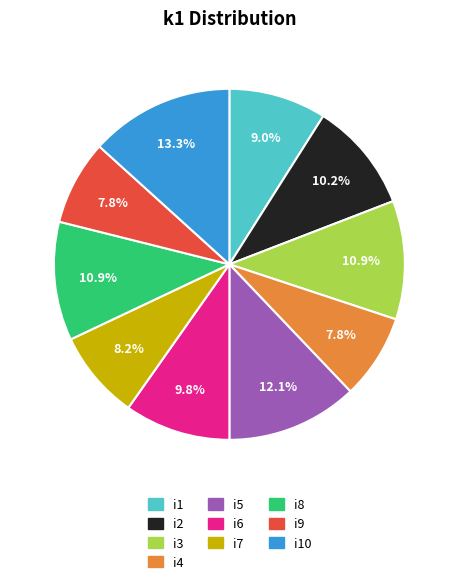

Does any single category account for the majority?

No